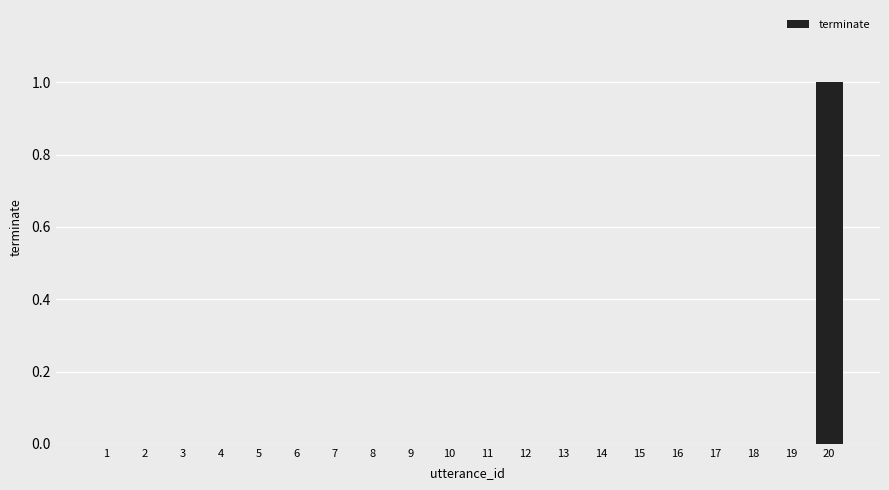

Count the number of data series in this chart.

1